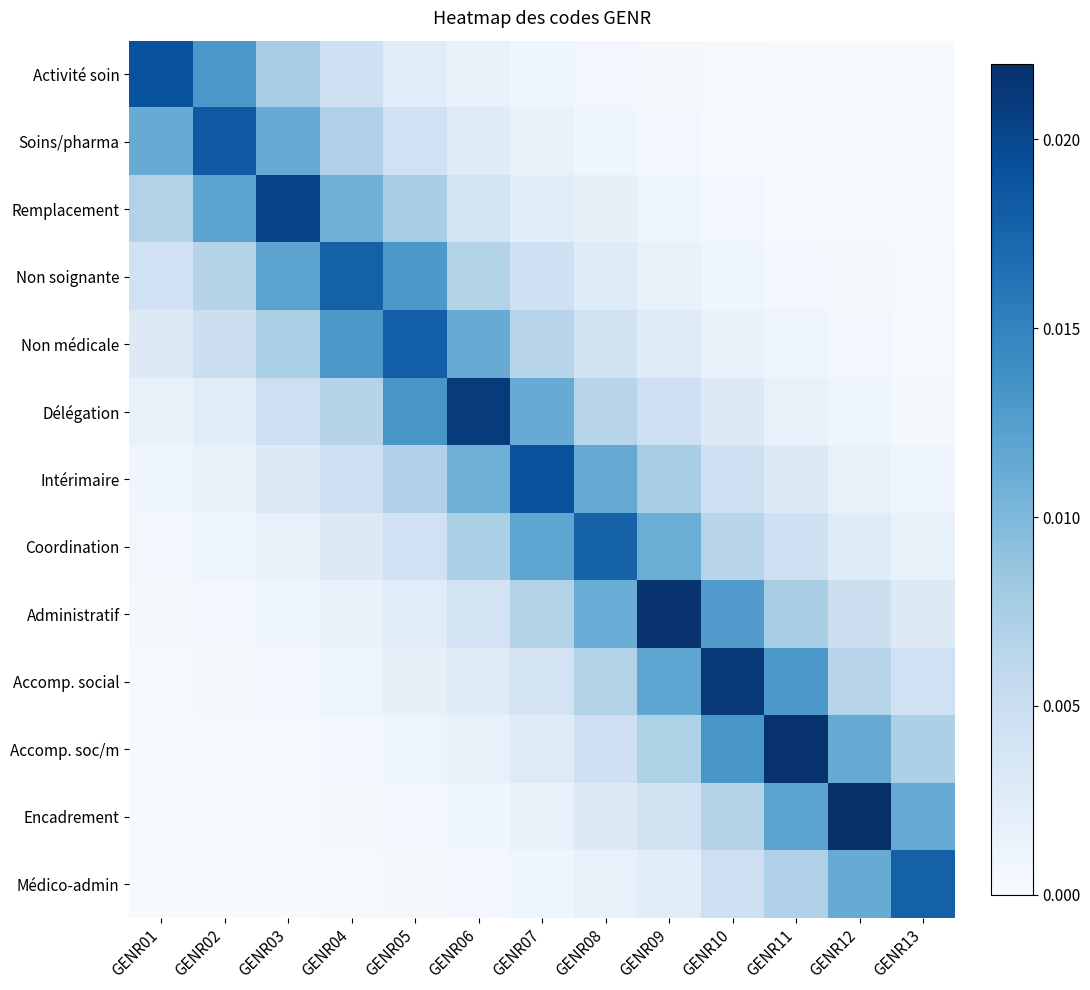

Count the number of categories in the chart.

13